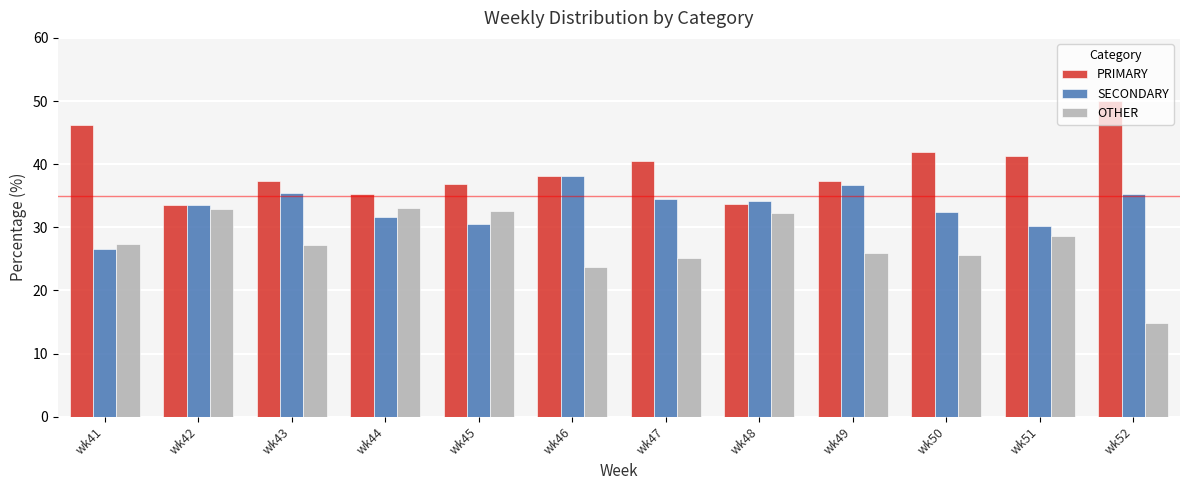

How many distinct data groups are displayed?

3